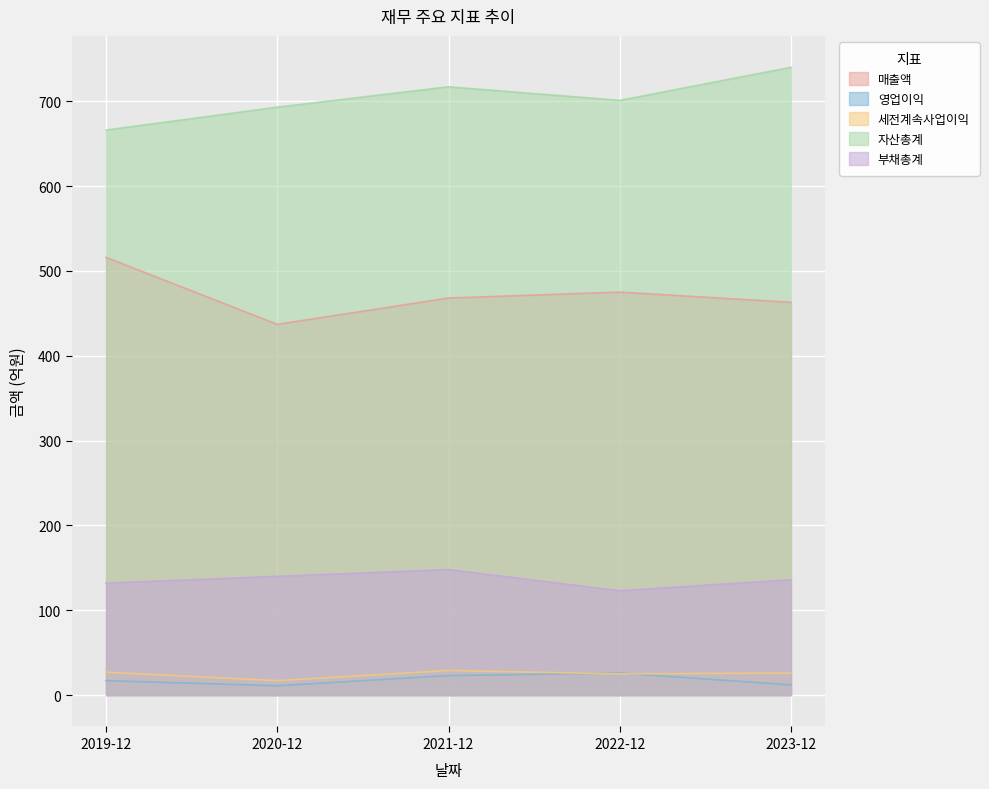

Where does the 매출액 series first go above 468?

2019-12